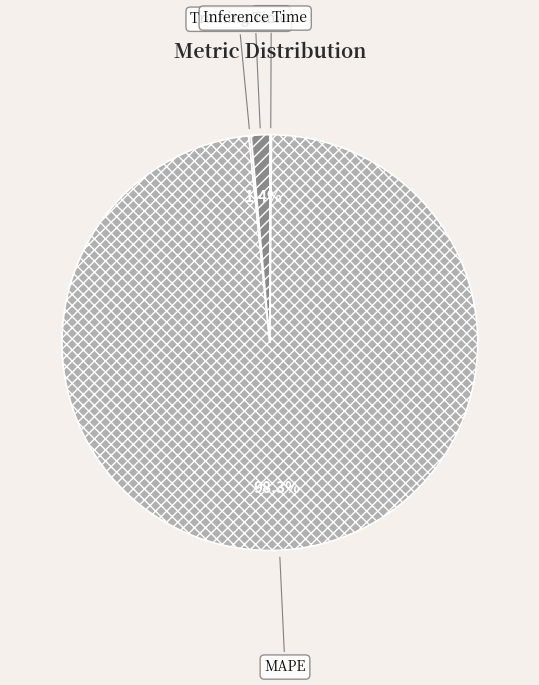

What is the majority slice?

MAPE